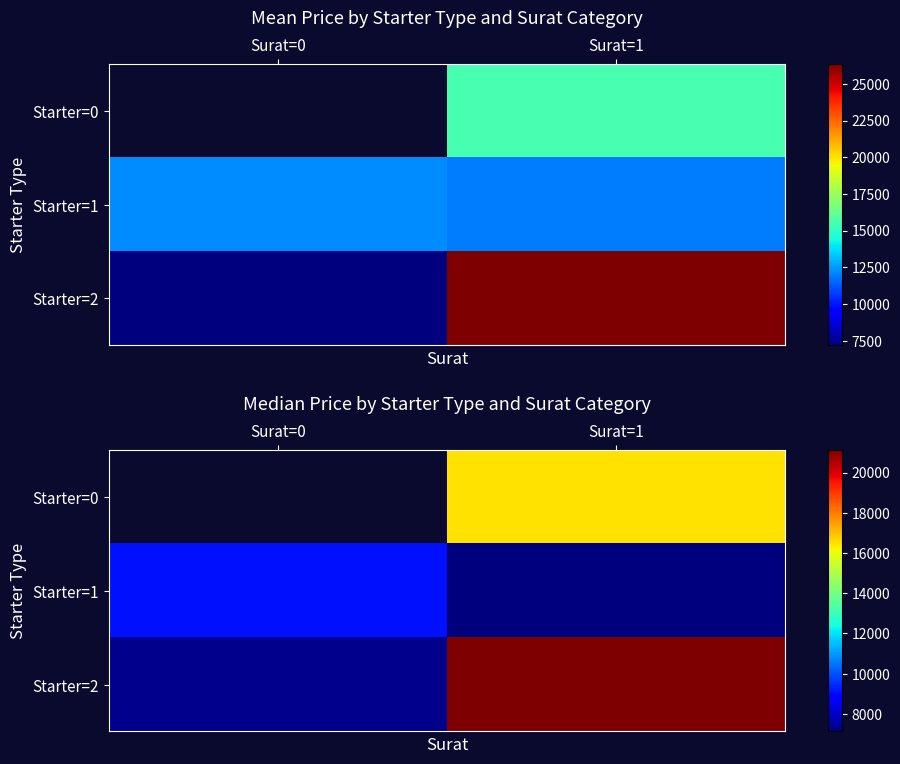

How many distinct data groups are displayed?

3